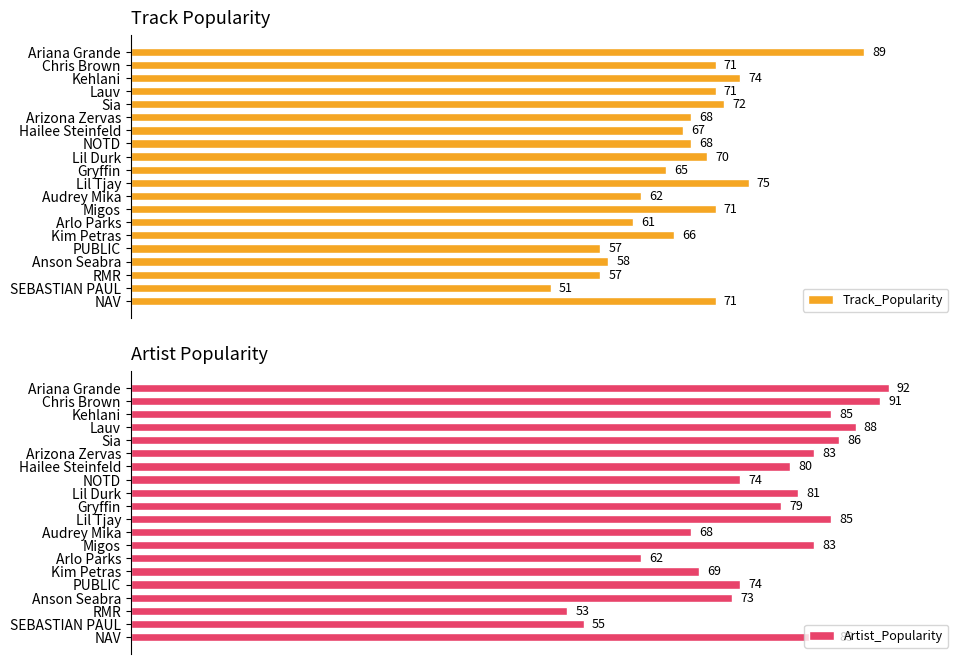

Which series has the widest spread of values?

Artist_Popularity